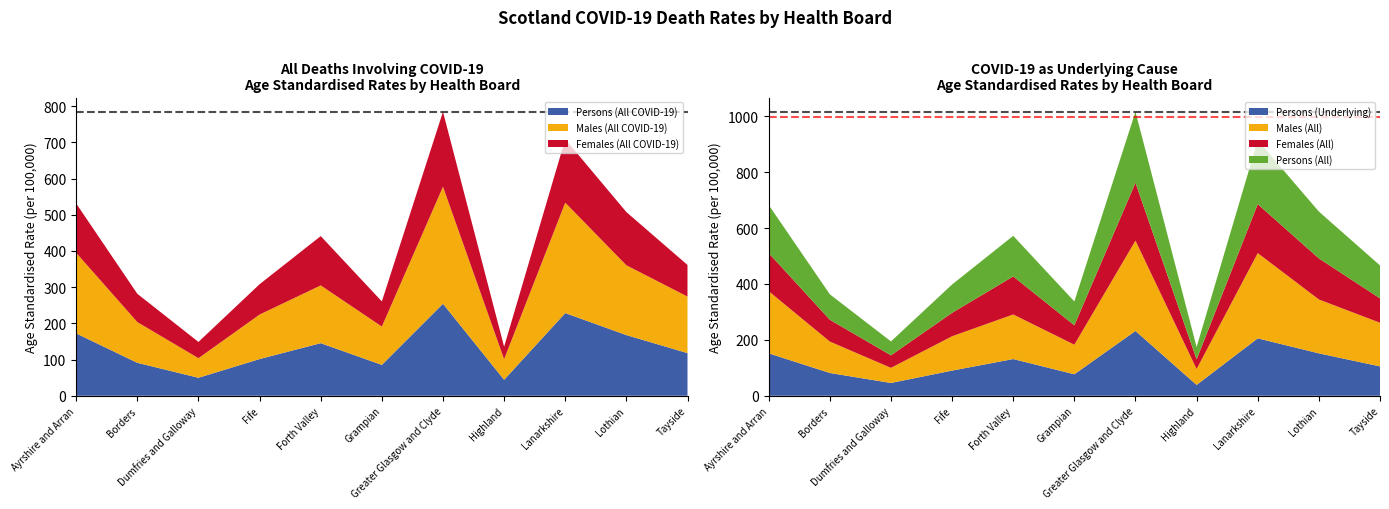

What is the maximum value for Persons (All COVID-19)?

254.1